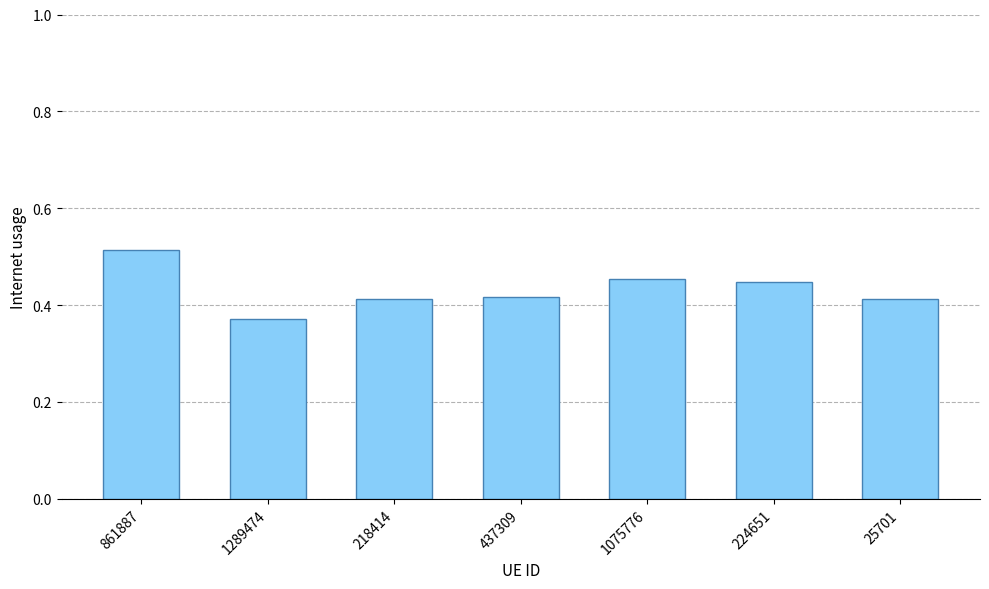

What is the label of the 2nd bar from the right?

224651